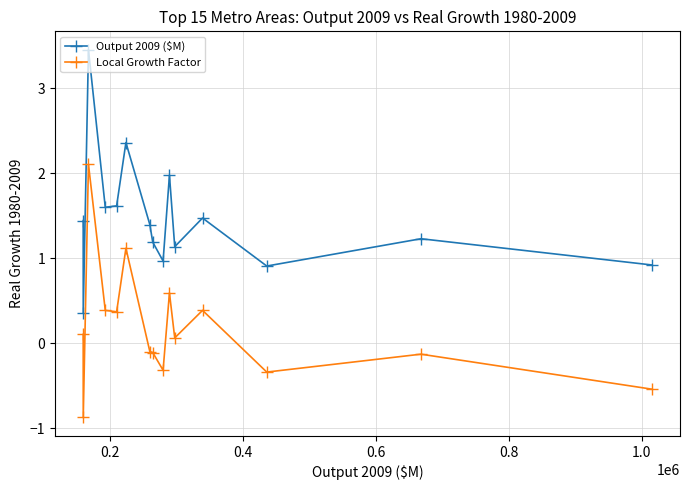

True or false: Local Growth Factor and Output 2009 ($M) intersect in this chart.

False